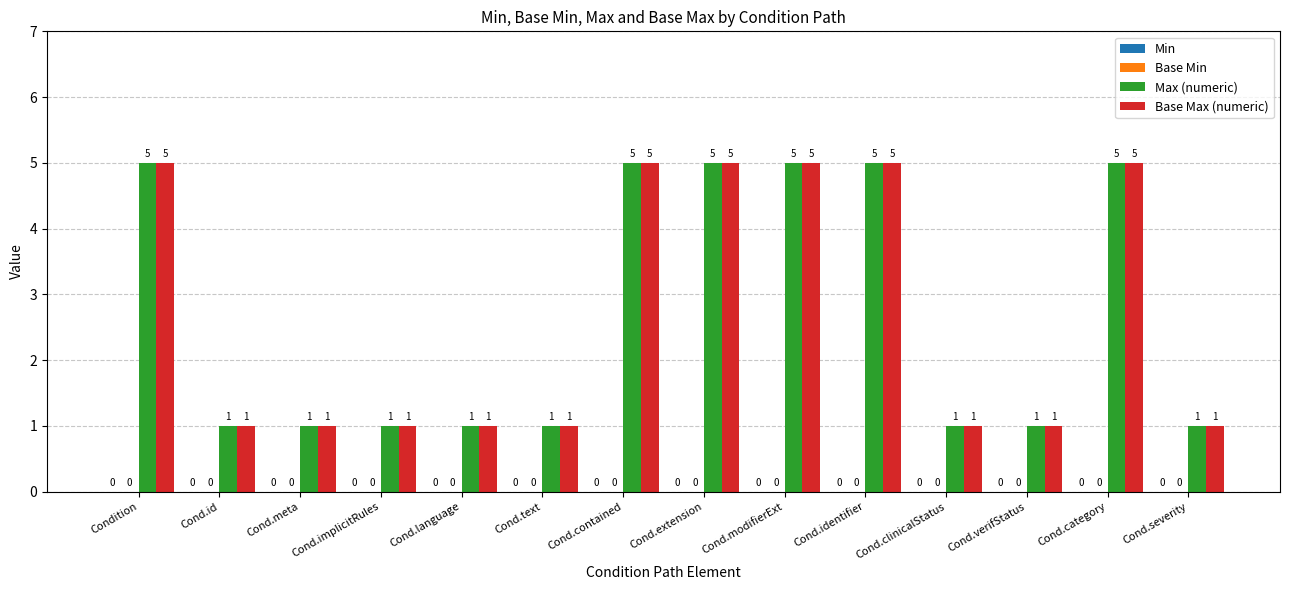

How many bars are there in each group?

2